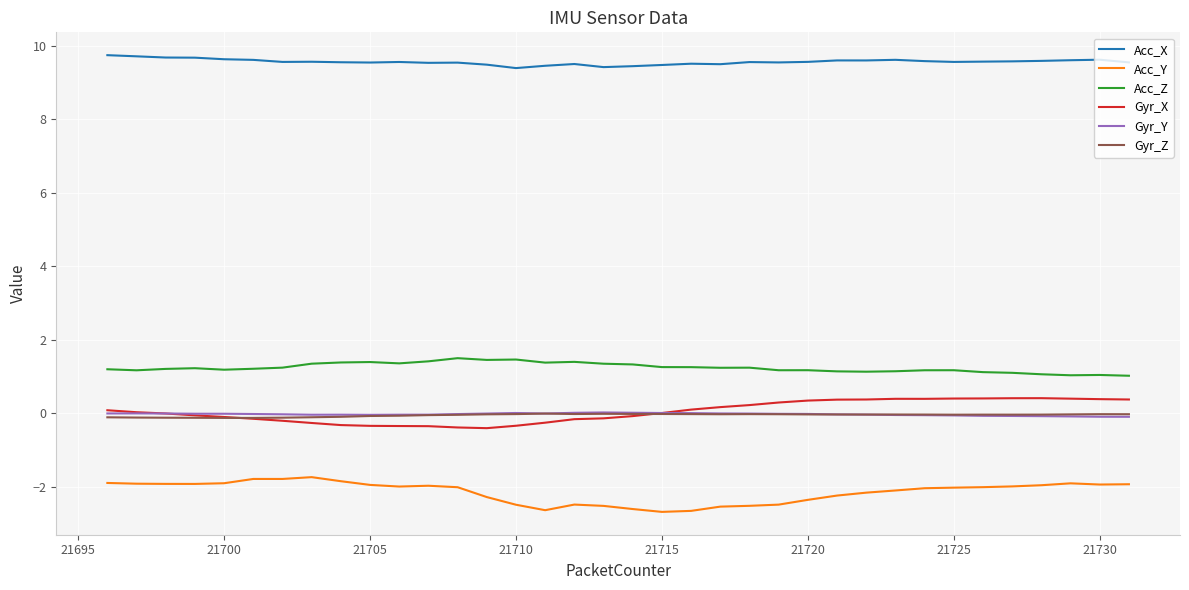

At how many categories does at least one series exceed 7?

36